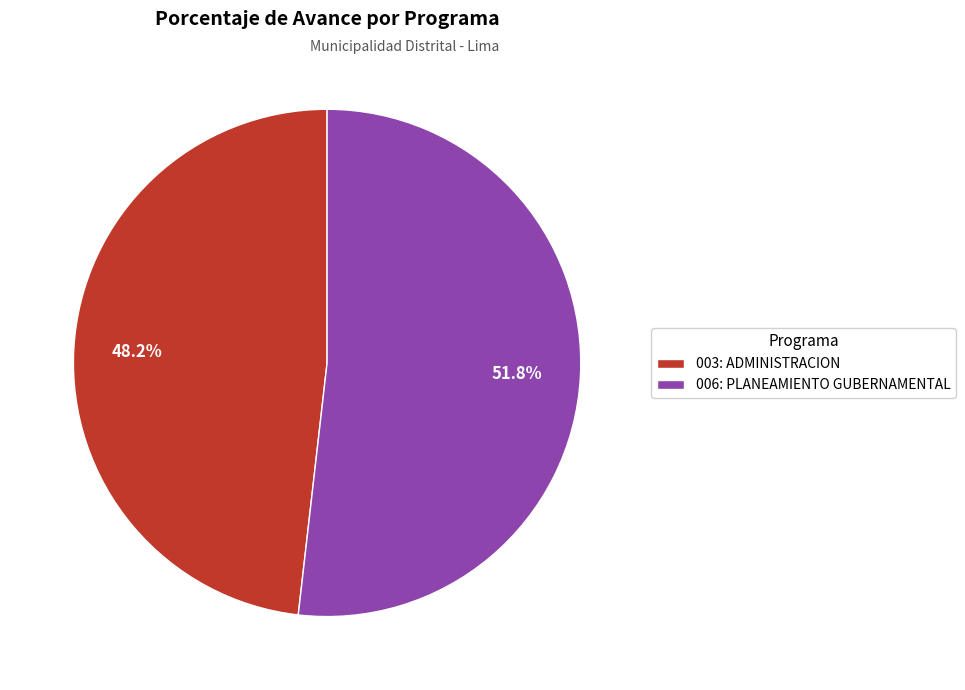

What portion of the pie excludes 006: PLANEAMIENTO GUBERNAMENTAL?

48.2%